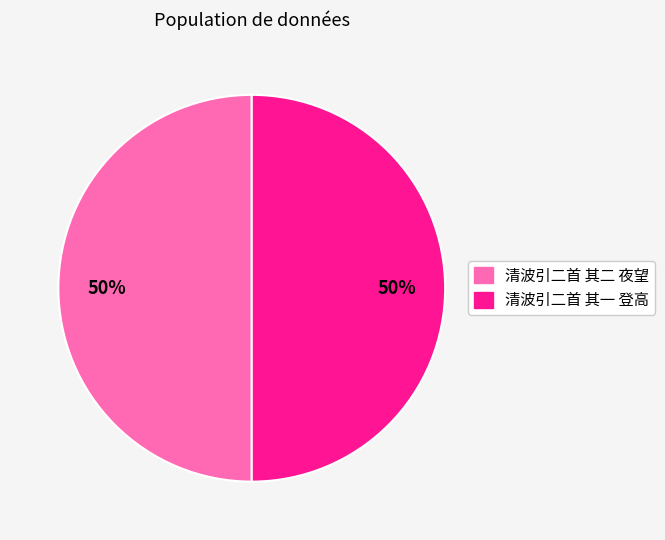

To the nearest percent, what is the average slice percentage?

50%